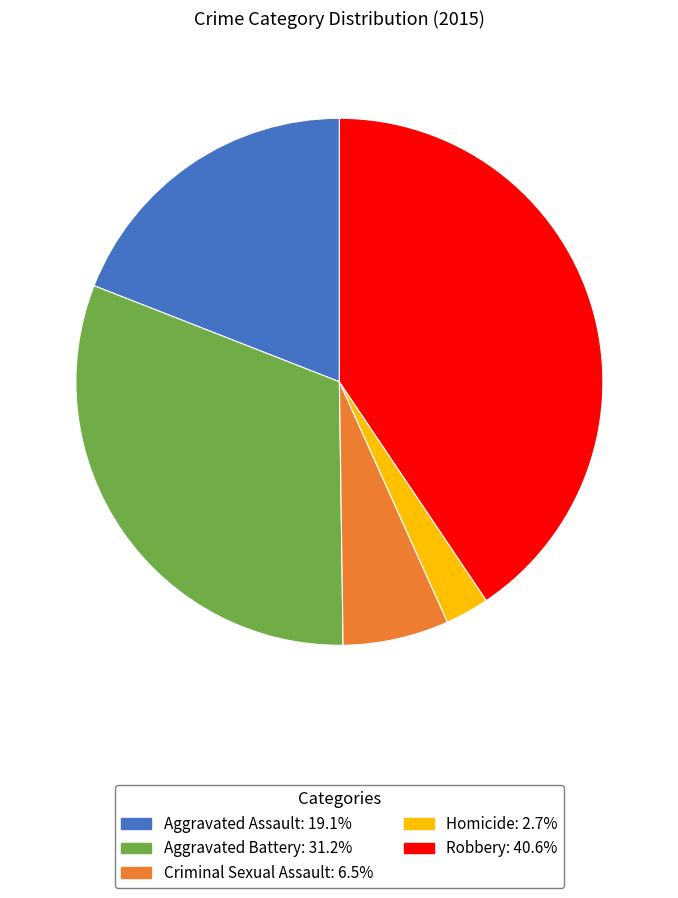

How many segments does this pie chart have?

5